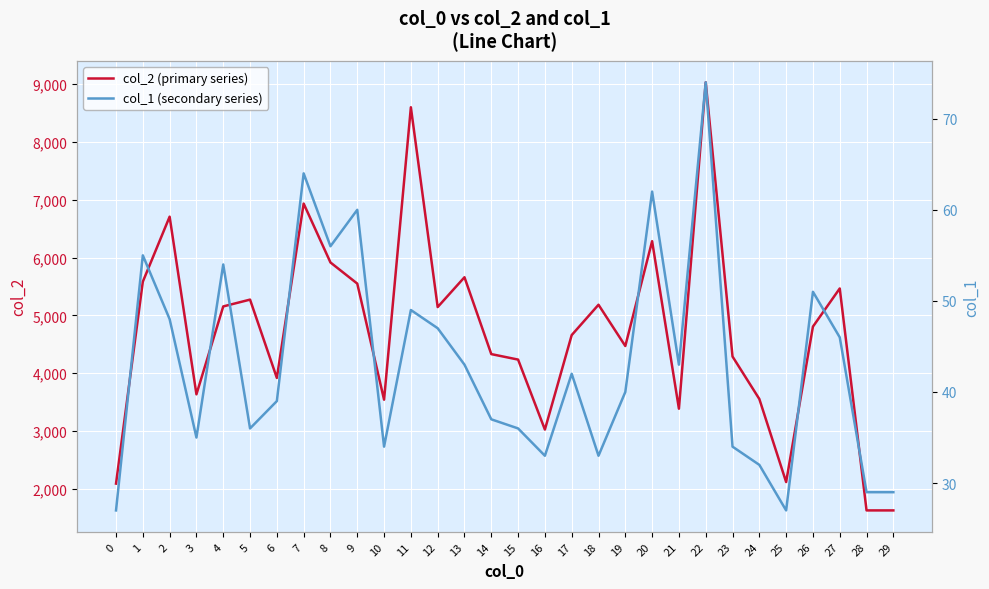

True or false: col_2 (primary series) and col_1 (secondary series) cross at least once.

False